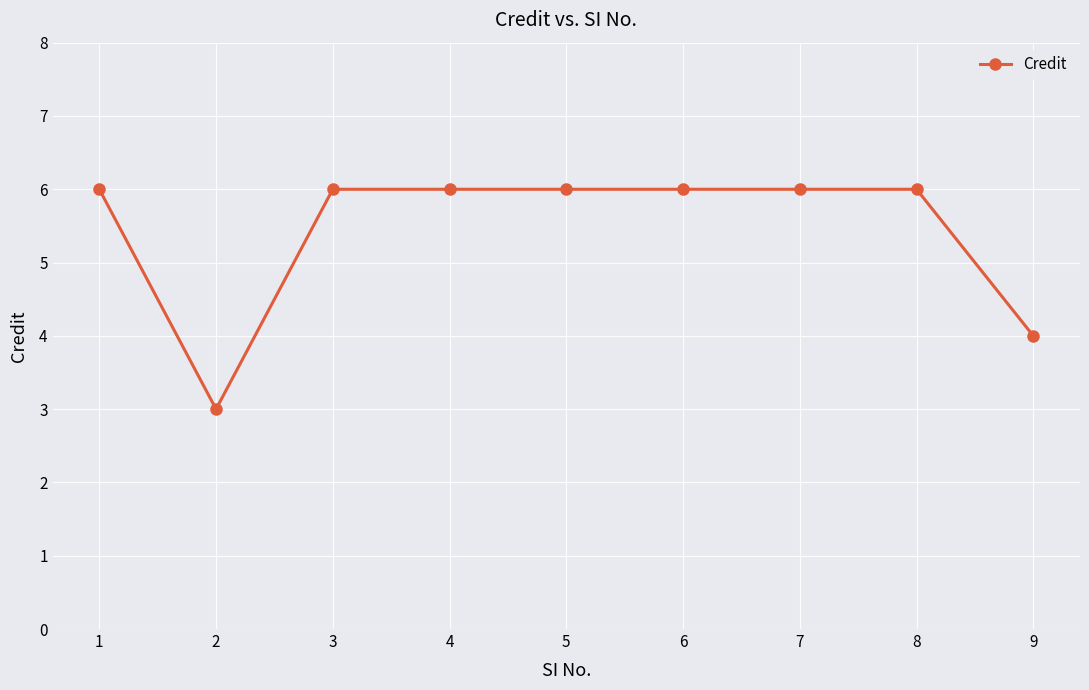

The chart shows a value of 4 at 9. True or false?

True